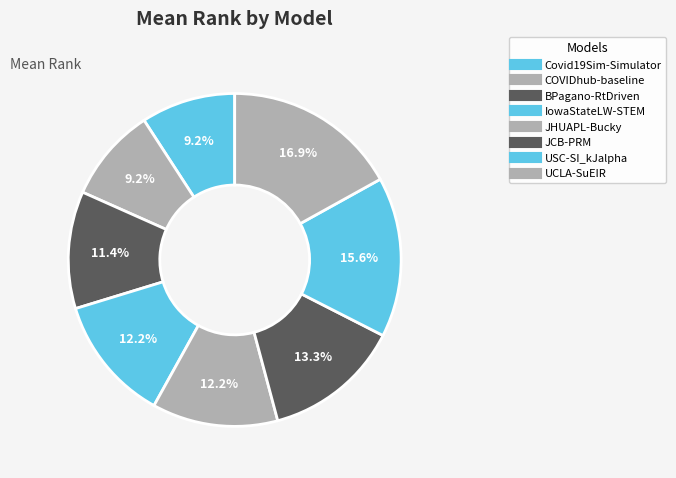

Is the sum of Covid19Sim-Simulator and USC-SI_kJalpha greater than half?

No